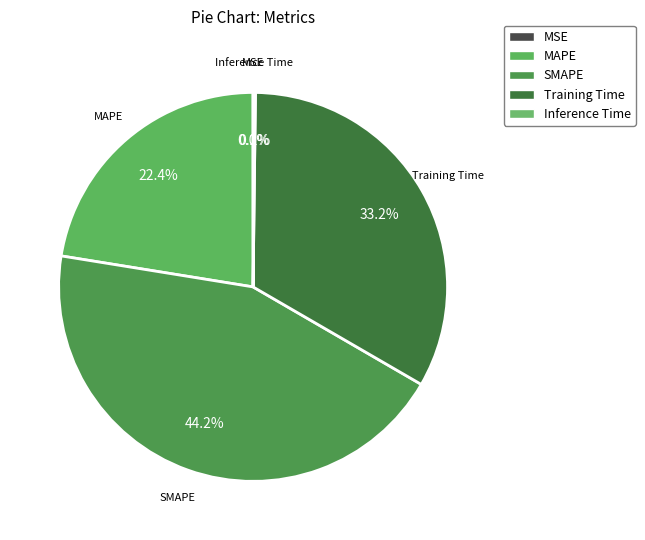

Rank the categories by value from lowest to highest.

MSE, Inference Time, MAPE, Training Time, SMAPE